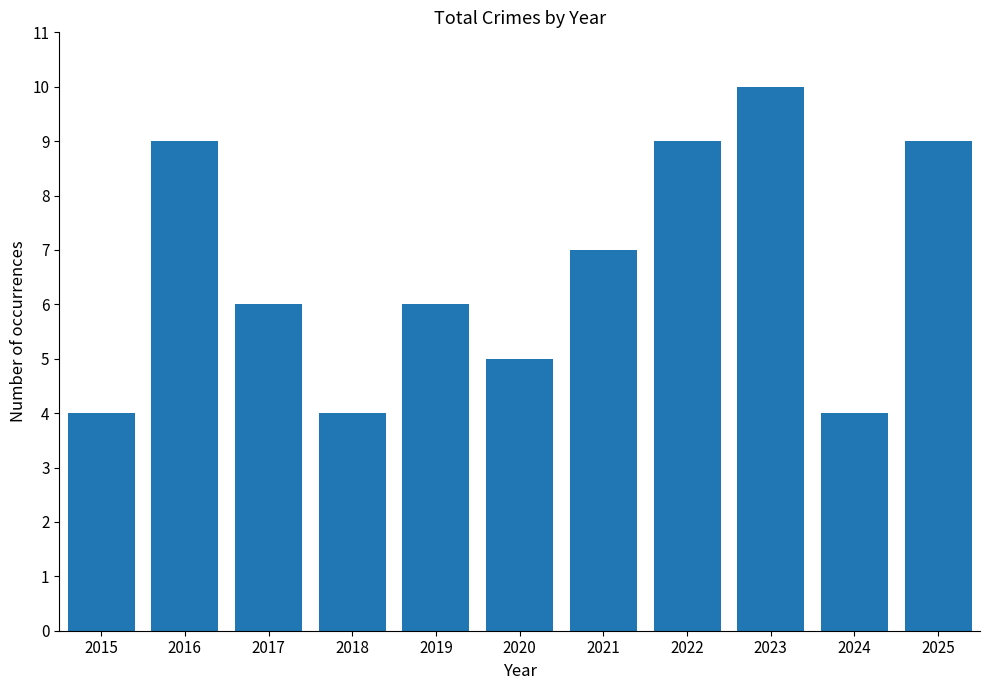

At which label does the data first exceed 6?

2016